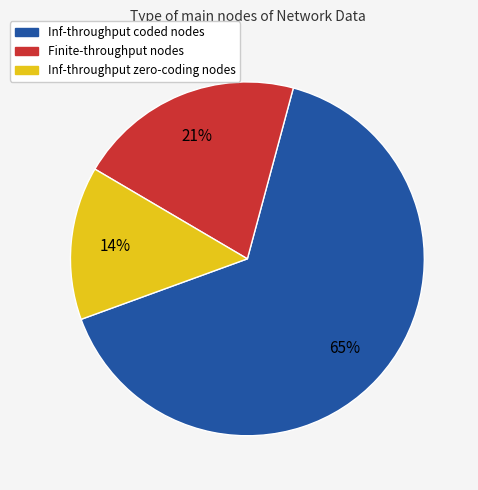

Is there a majority slice in this chart?

Yes